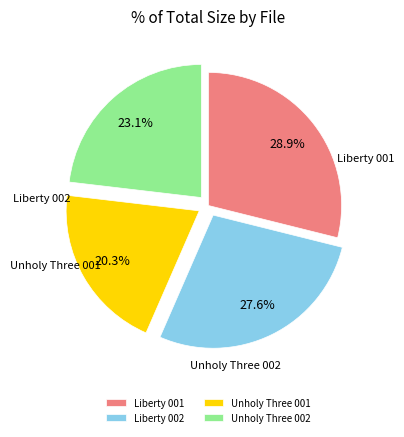

How many segments does this pie chart have?

4